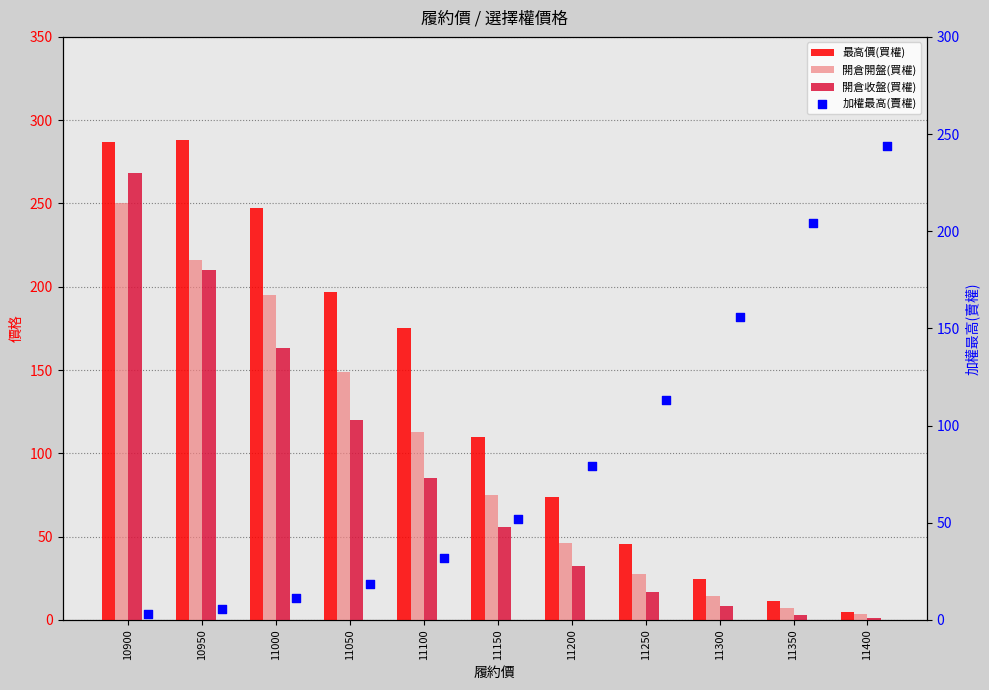

At which category is the sum across all series the highest?

10900